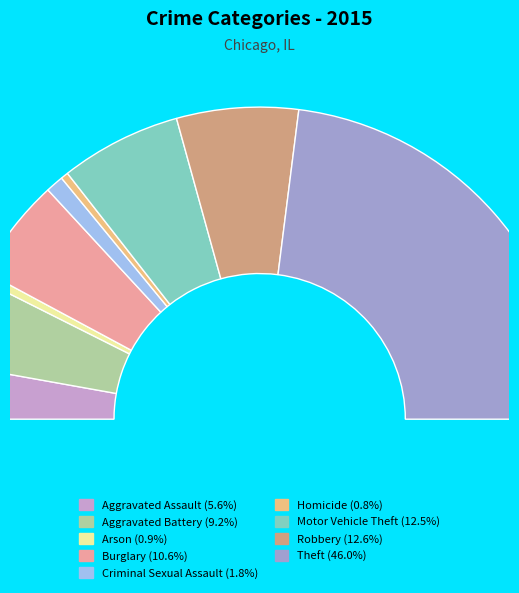

Is the sum of Homicide and Aggravated Assault greater than half?

No